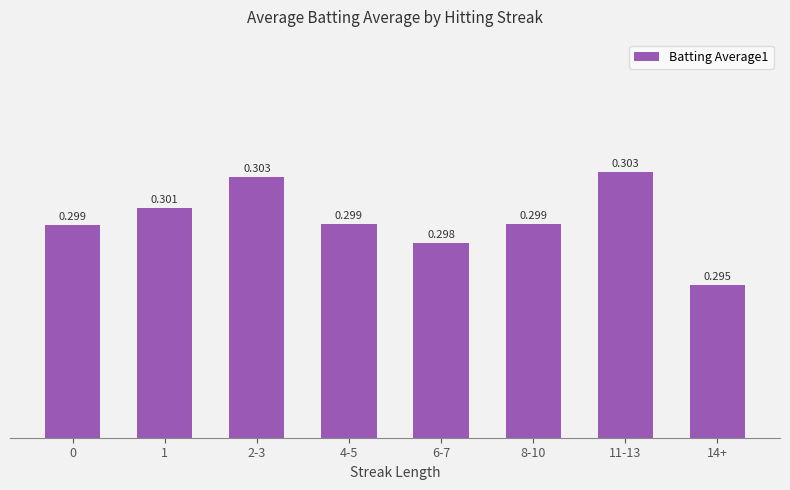

How many series are shown in this chart?

1